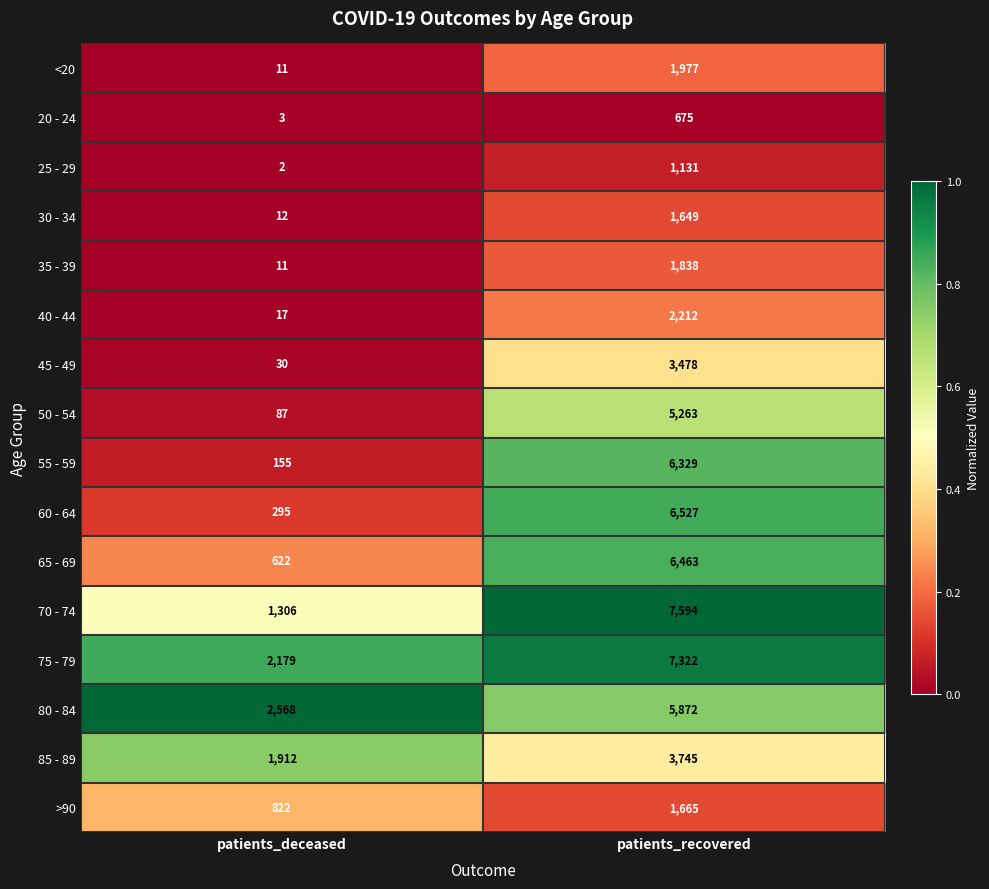

Where is 55 - 59 nearest to the value 3242?

patients_deceased